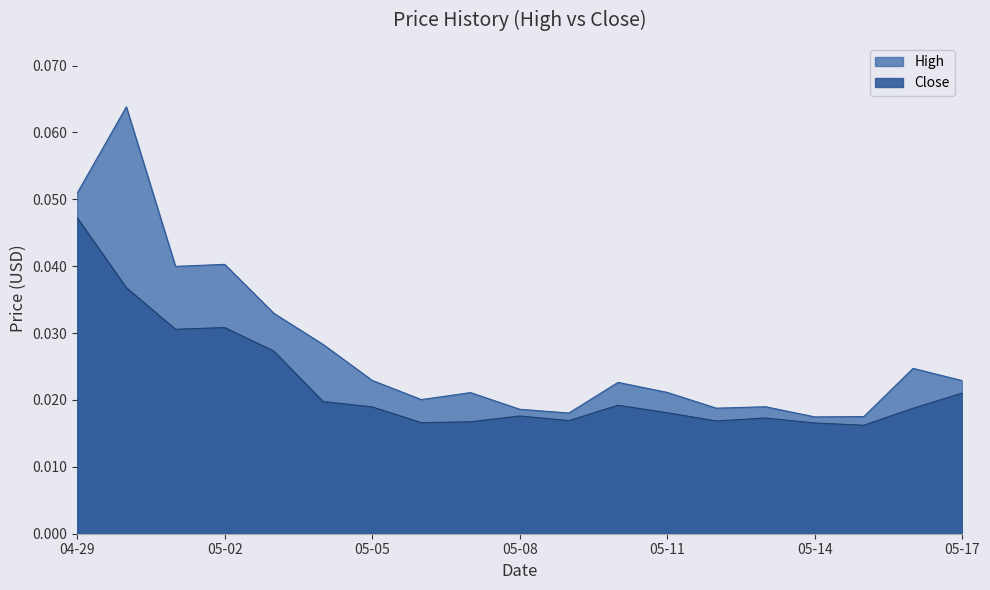

True or false: Close has a value of 0.1 at 2019-04-30.

False